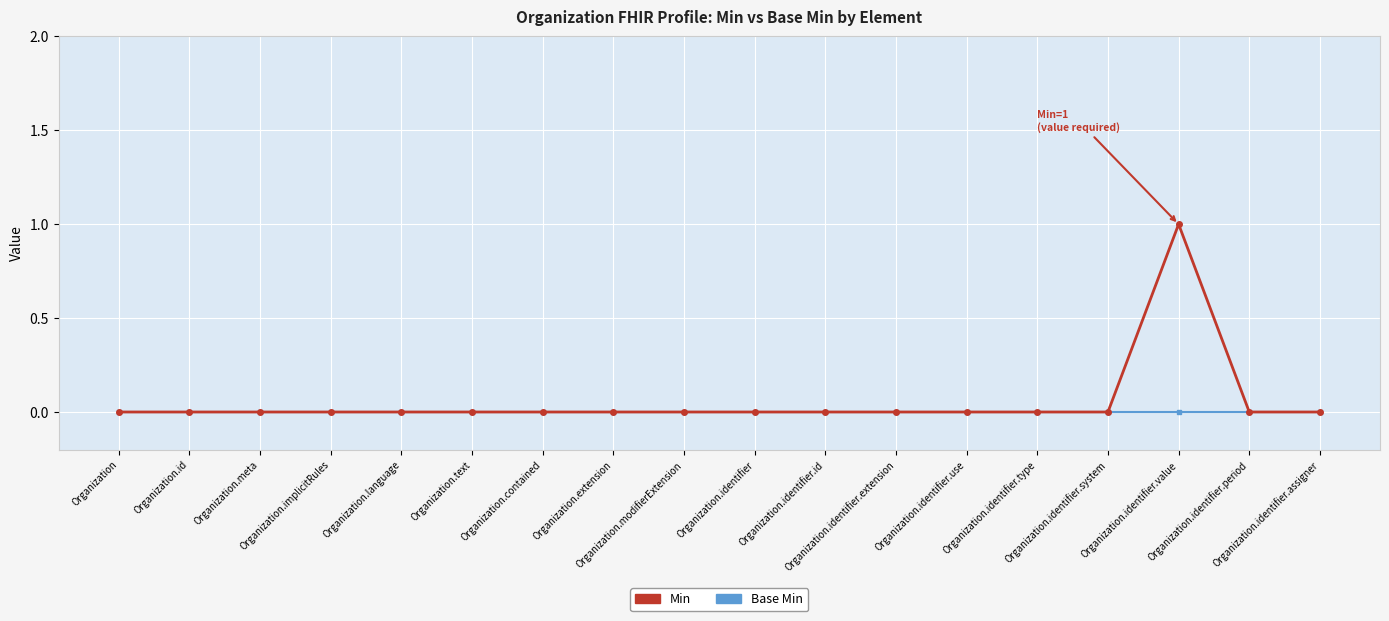

Rank the series by their average value, from highest to lowest.

Min, Base Min